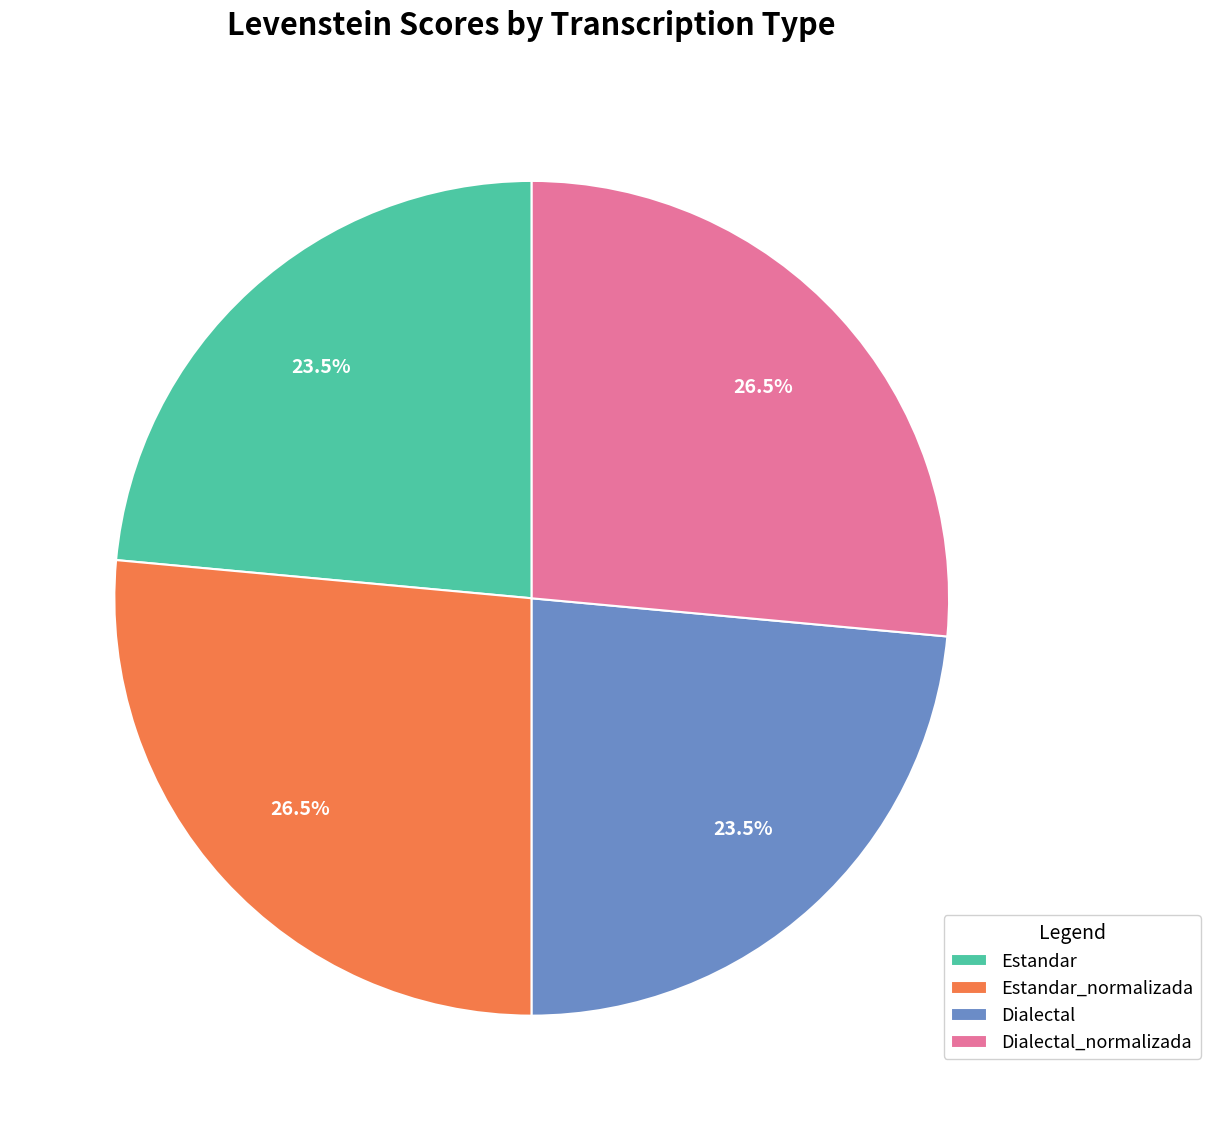

Between Dialectal_normalizada and Estandar, which is larger?

Dialectal_normalizada